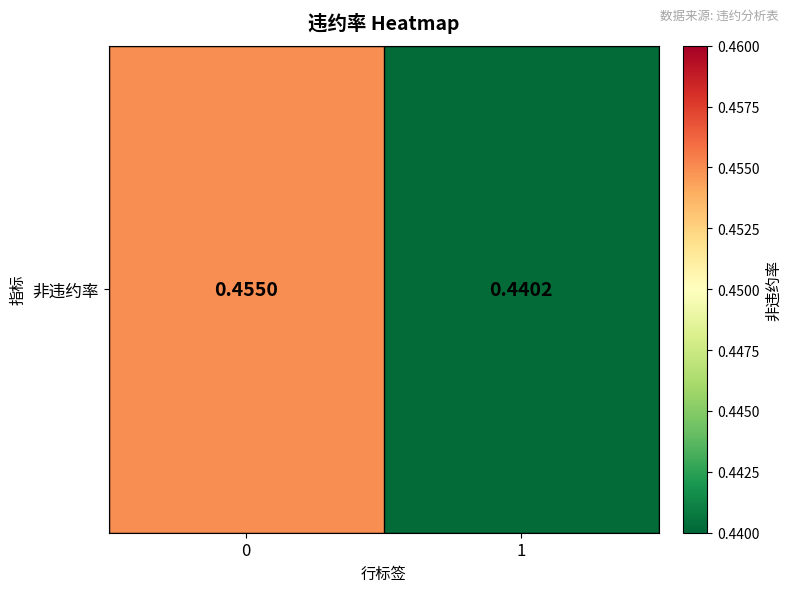

The chart shows a value of 0.5 at 0. True or false?

True